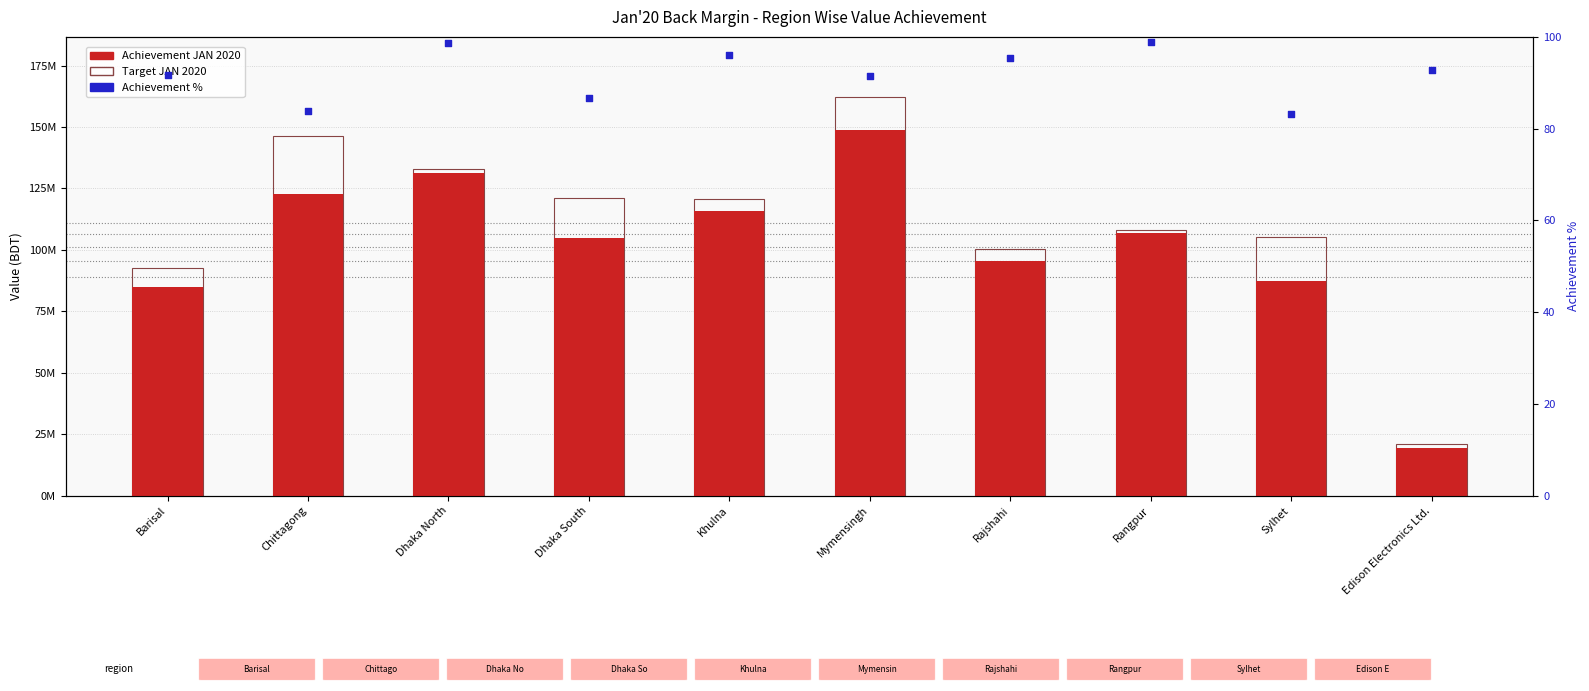

At which category is the sum across all series the highest?

Mymensingh